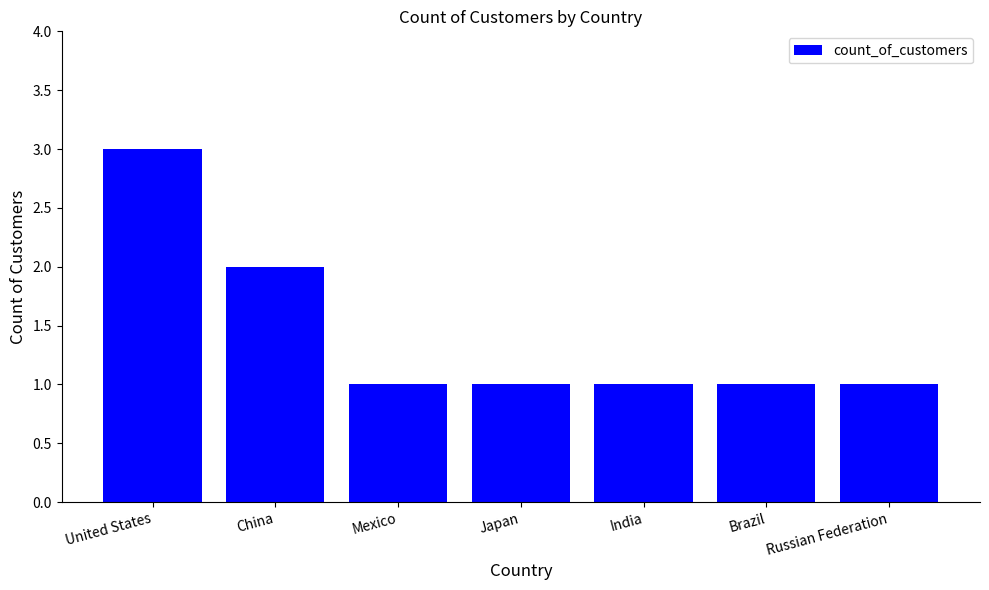

What is the value of the 5th bar from the left?

1